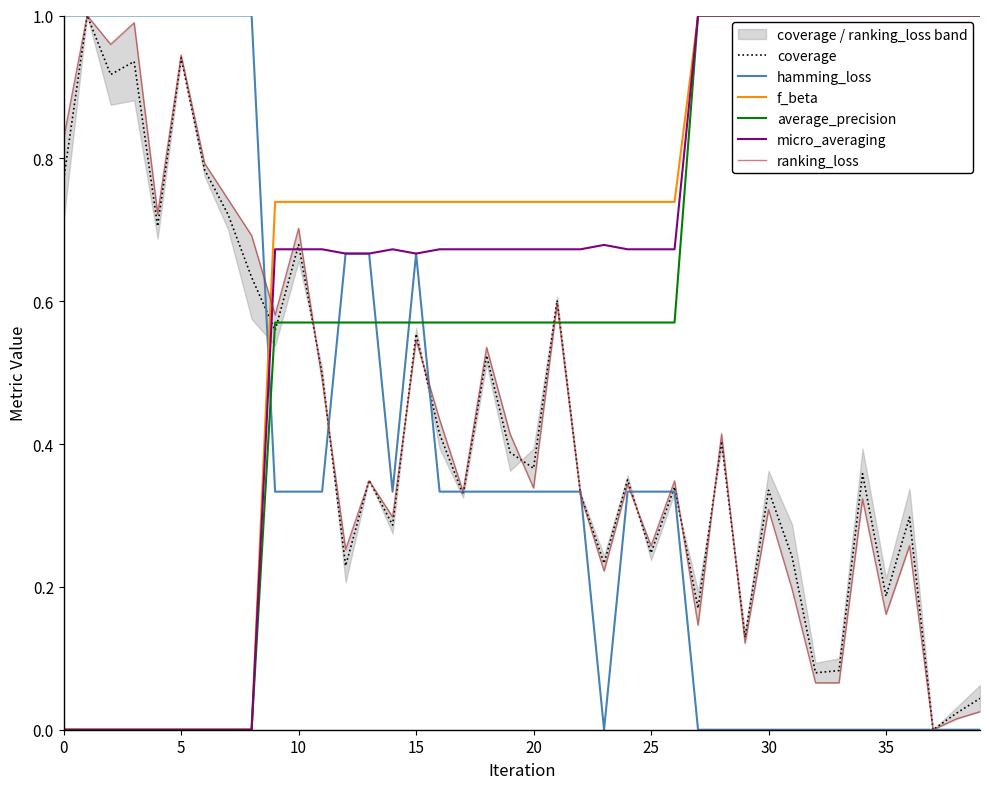

True or false: micro_averaging and coverage intersect in this chart.

True